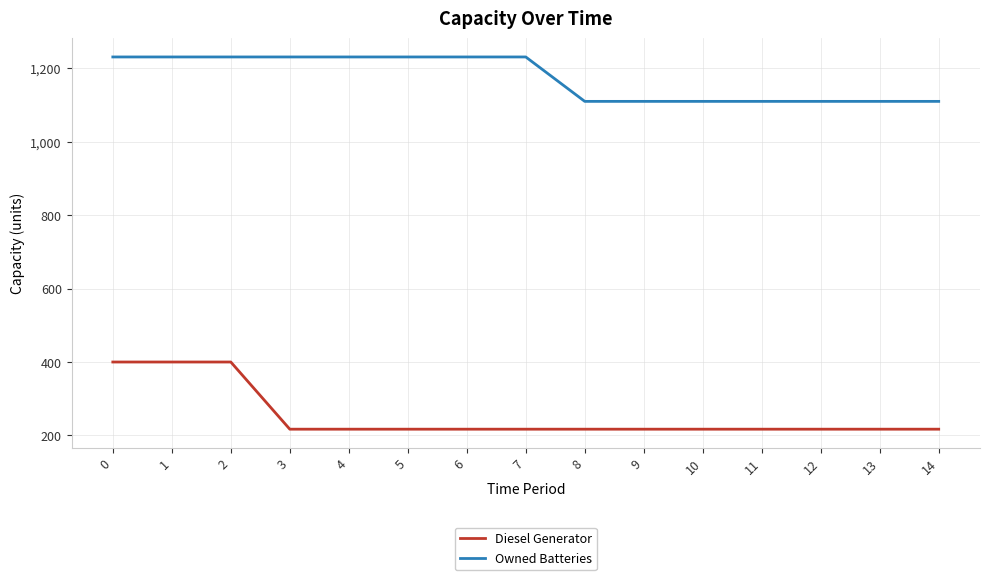

What is the approximate value of Diesel Generator at 3?

217